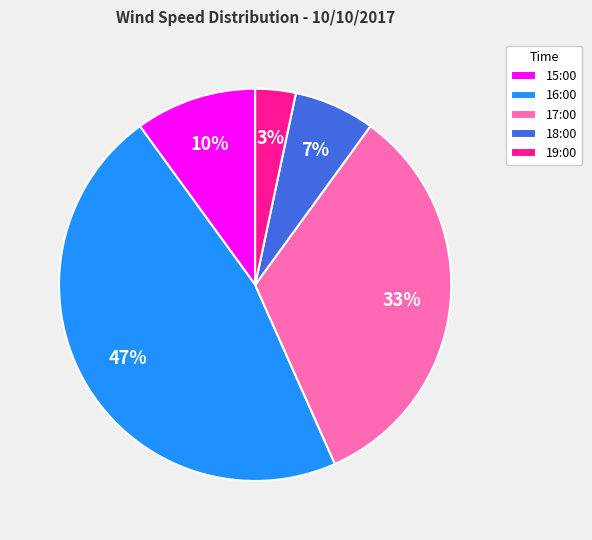

To the nearest percent, what is the average slice percentage?

20%